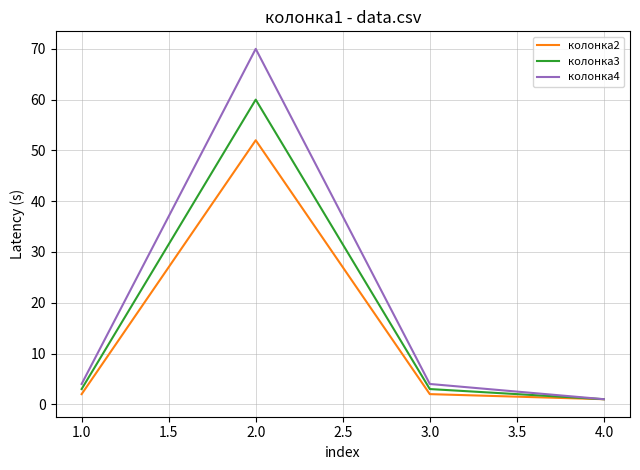

At which label does колонка4 reach its minimum?

4.0